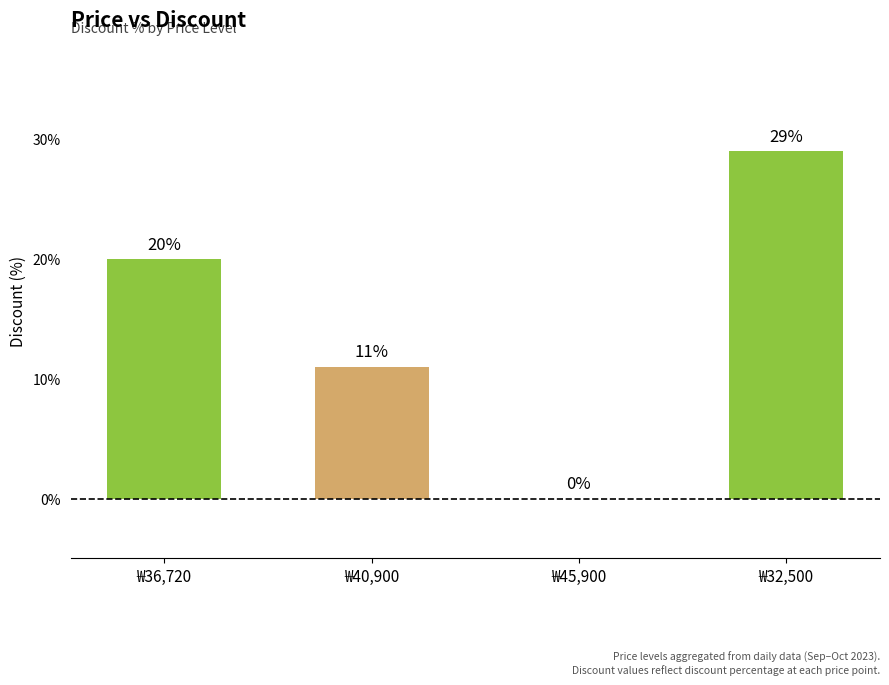

How many values are between 11 and 29?

3